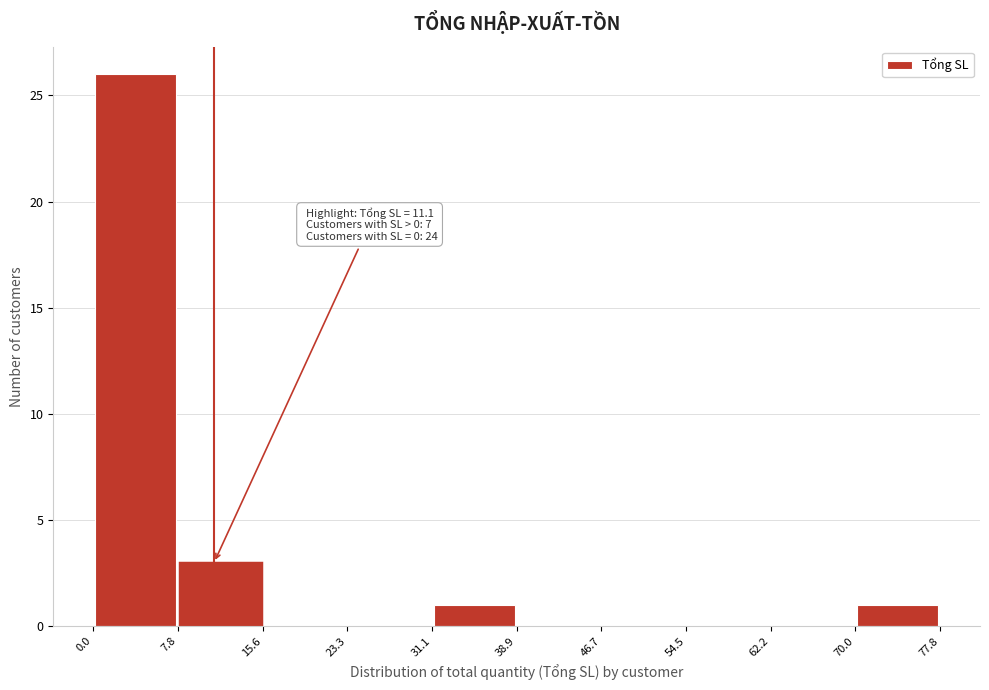

Which range on the x-axis has the tallest bar?

0.0 to 7.8